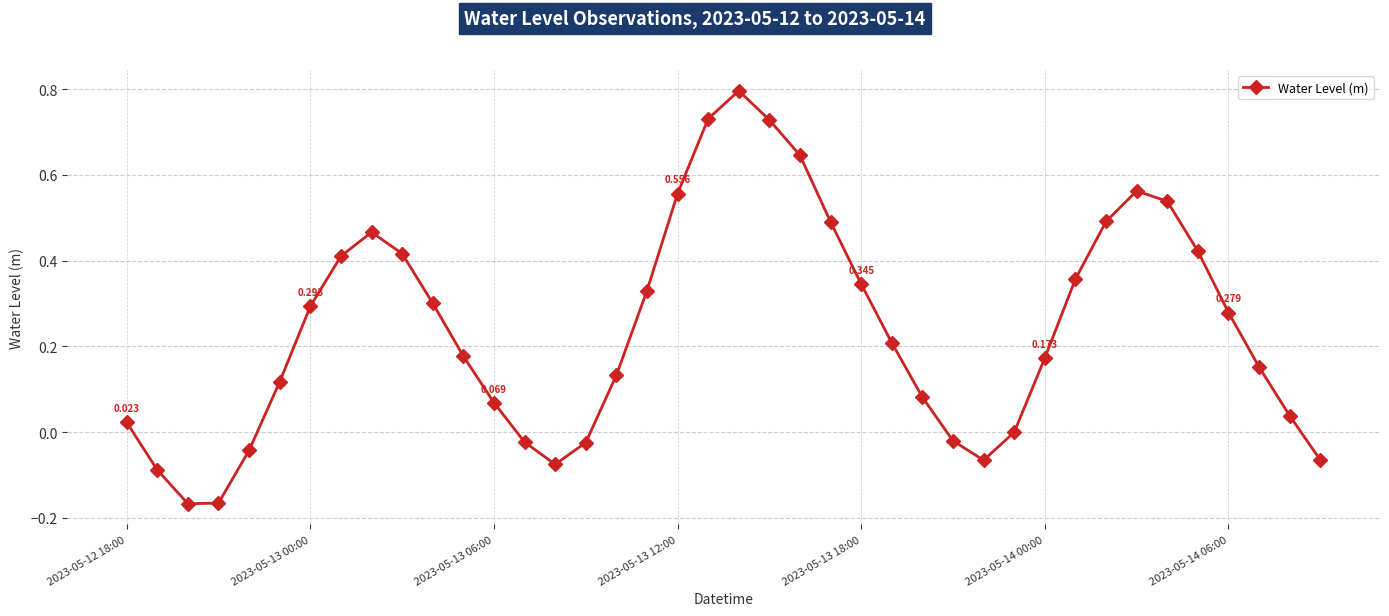

How many categories are shown in the chart?

40